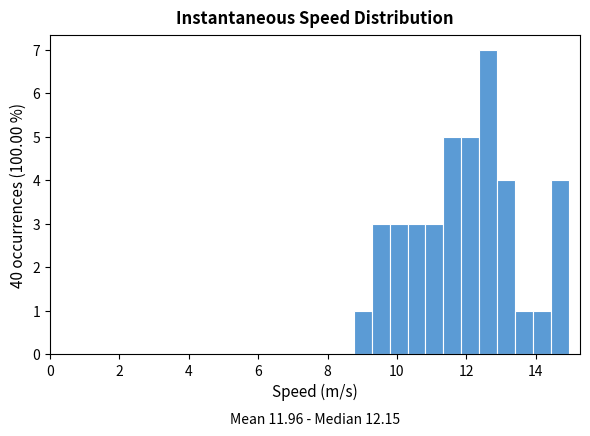

Read against the x-axis, roughly where is the centre of the tallest bar?

12.6